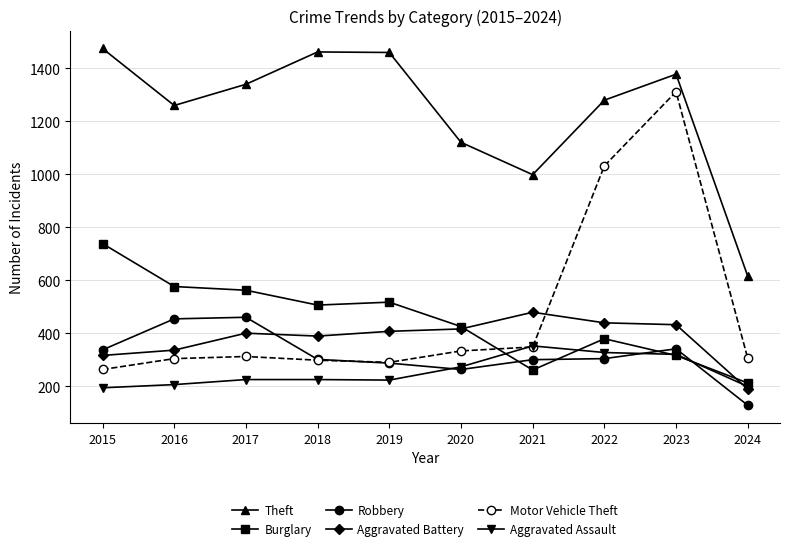

What is the lowest value of the Burglary series?

212